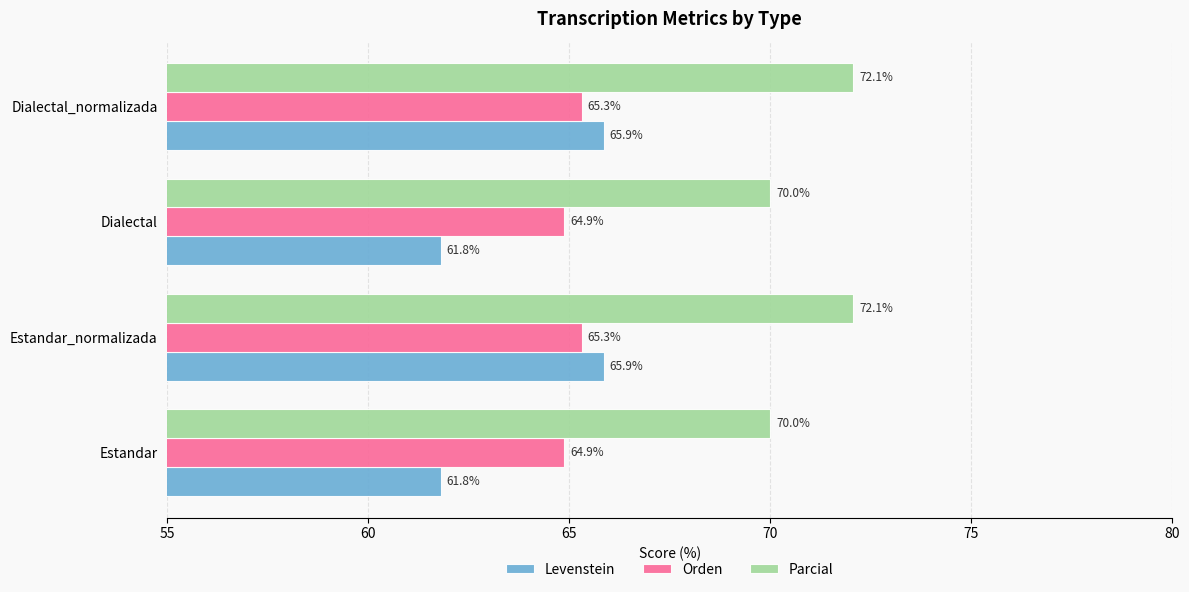

What are all the series names shown in the legend?

Levenstein, Orden, Parcial